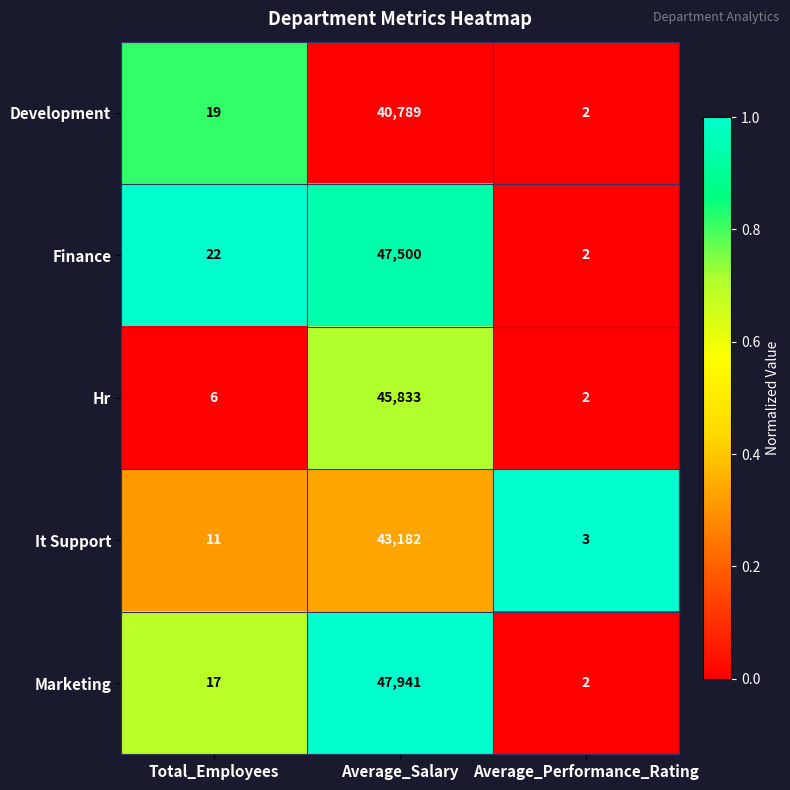

At which category does the chart reach its minimum across all series?

Average_Performance_Rating